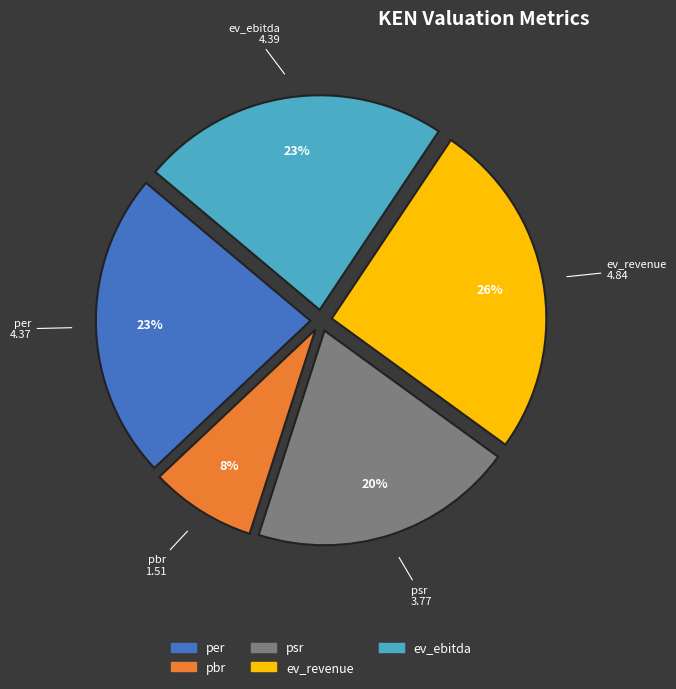

Count the number of slices in the pie.

5